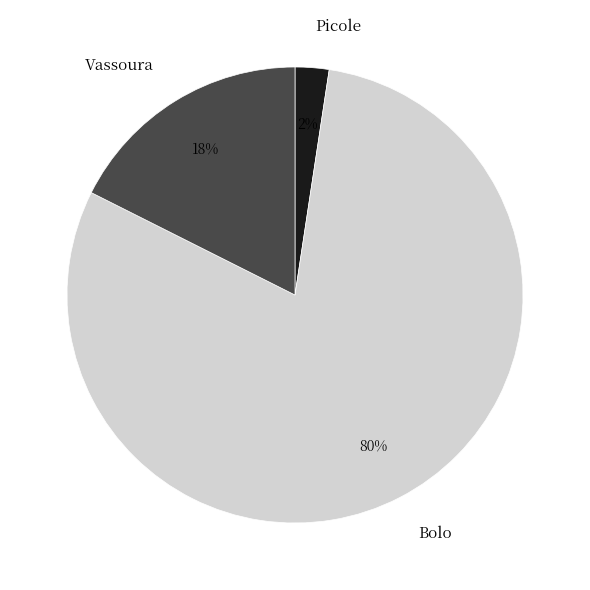

Do Picole and Bolo together represent more than half of the pie?

Yes